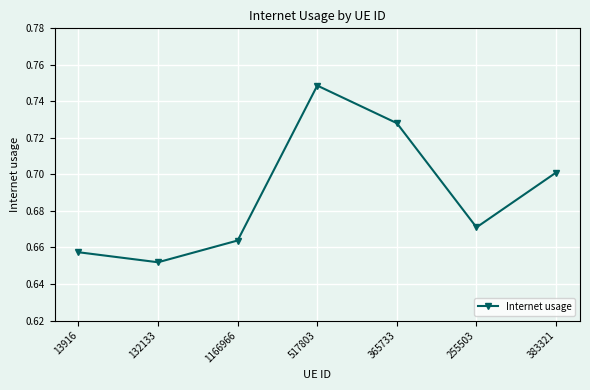

What is the label of the 3rd point from the right?

365733